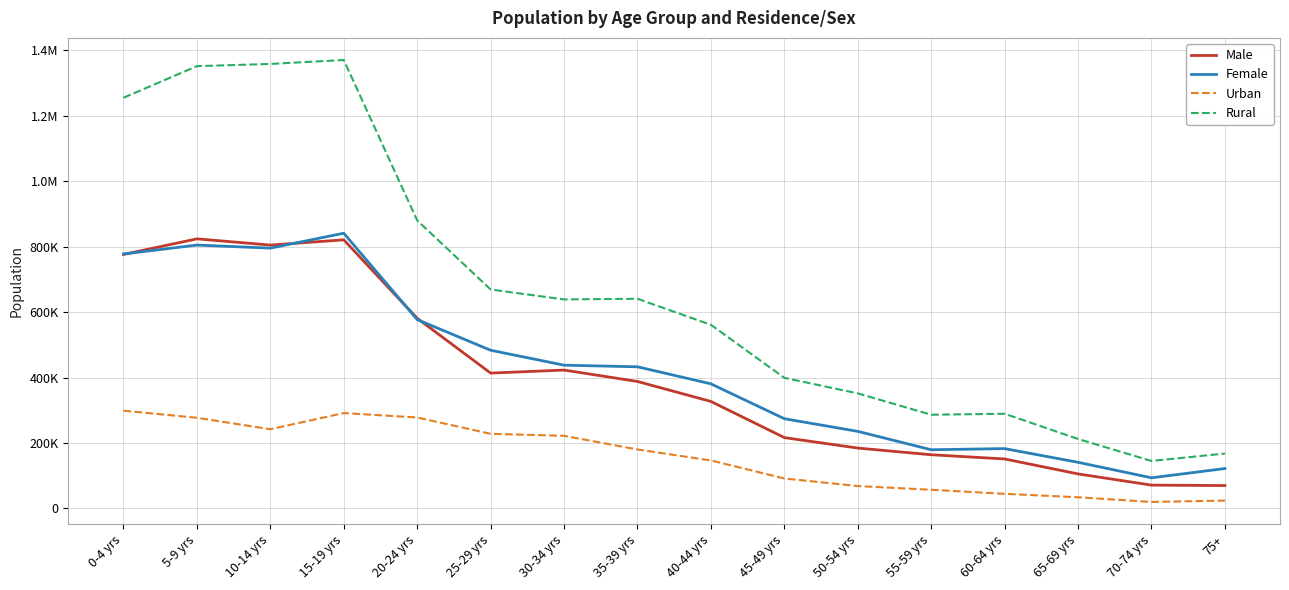

Does the chart have visible grid lines?

Yes